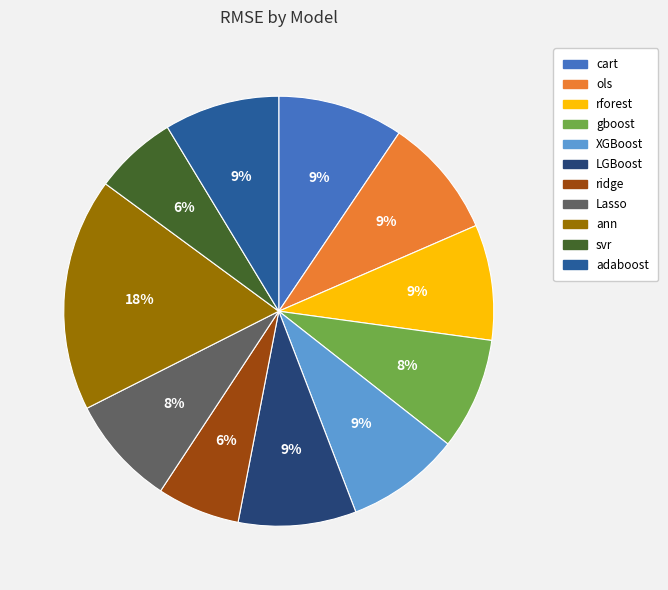

Which has a higher value, ols or ridge?

ols